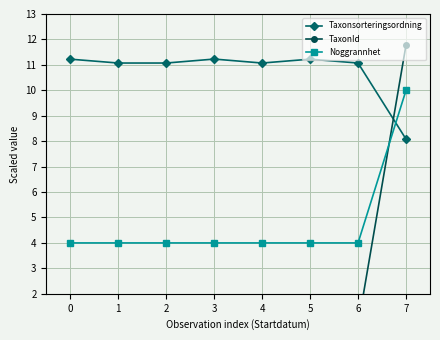

How many intersections are there between Taxonsorteringsordning and TaxonId?

1